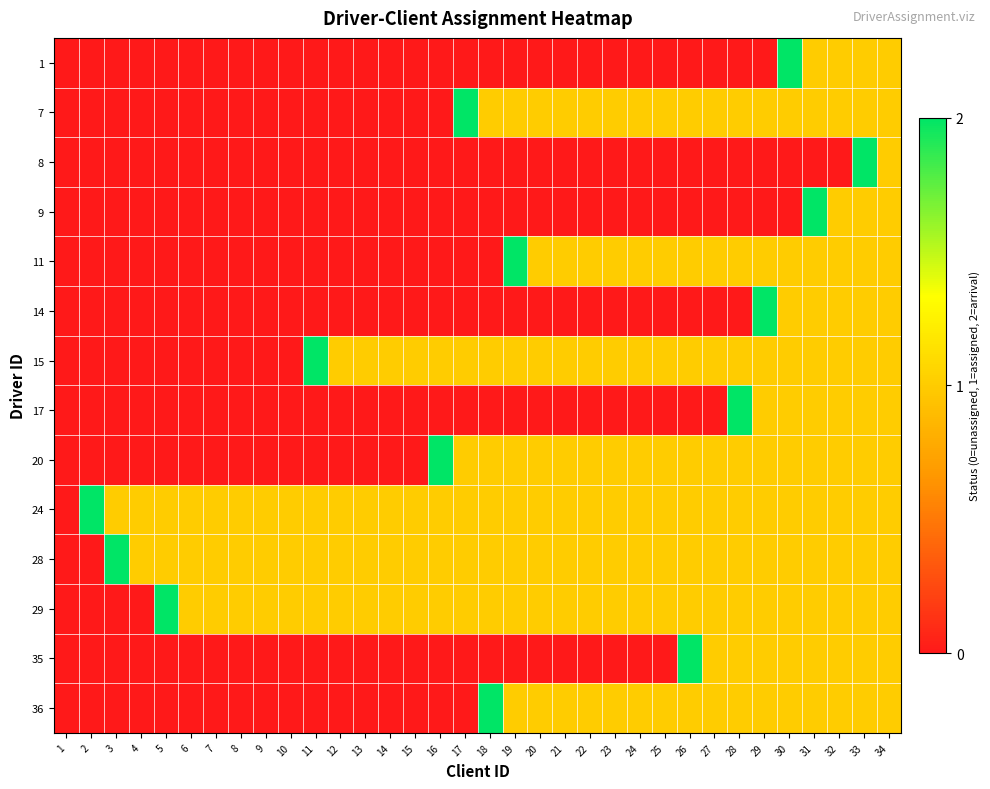

At how many categories does at least one series exceed 1?

14